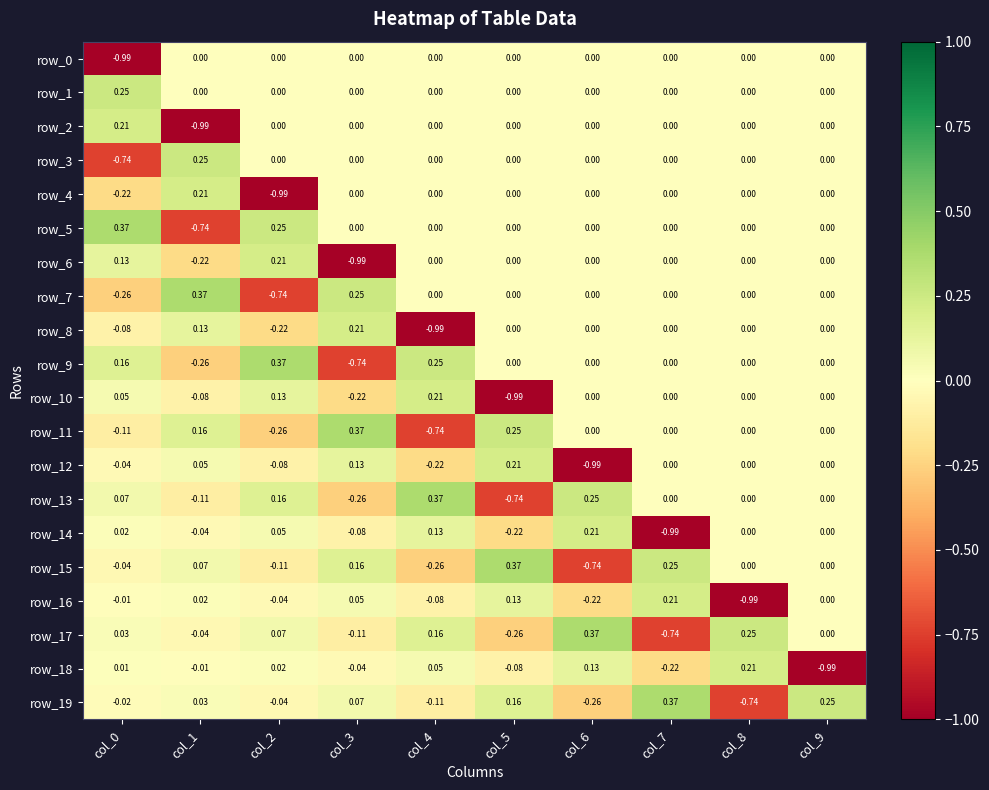

What is the sum of all row_6 values?

-0.9